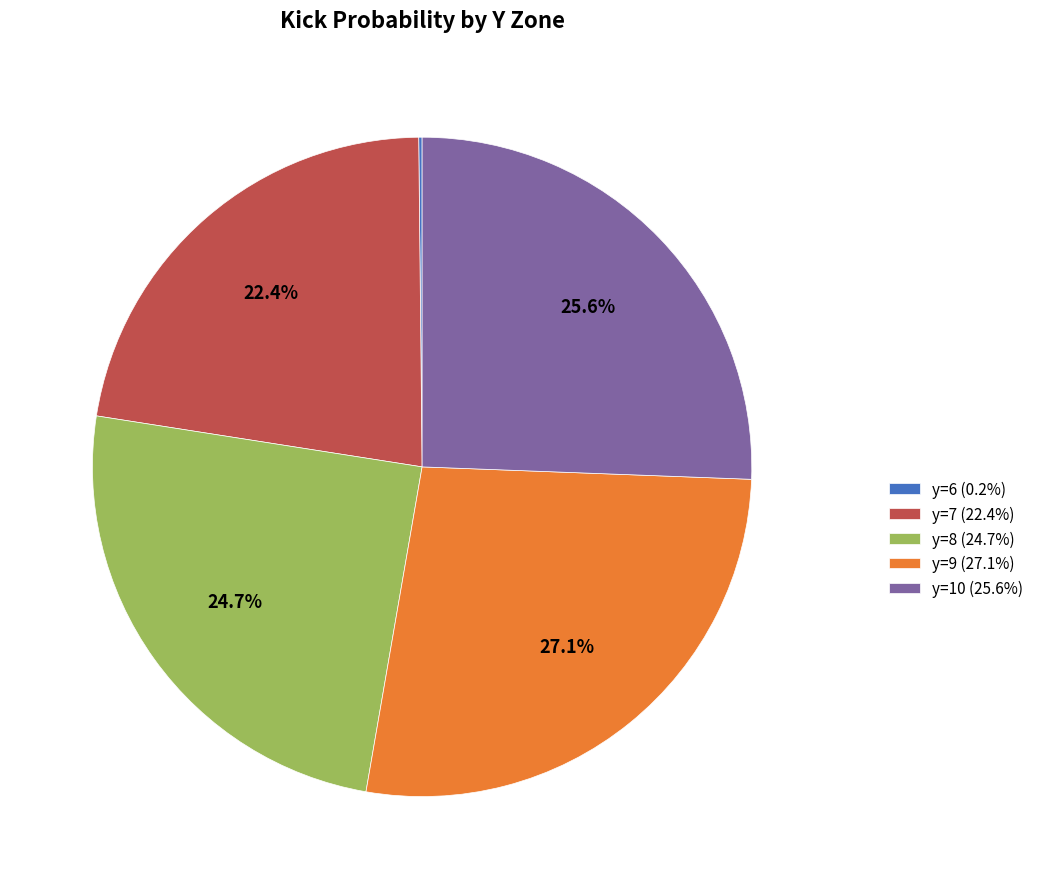

How much of the chart is everything except y=10 (25.6%)?

74.4%